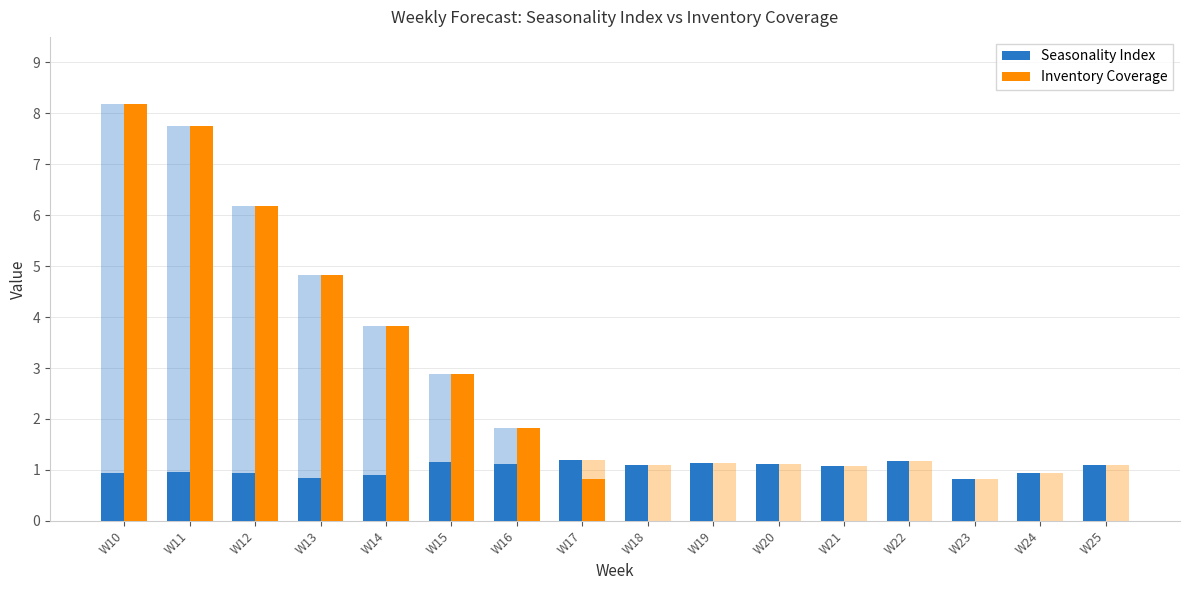

What is the sum of the Seasonality Index values at W25 and W24?

2.0